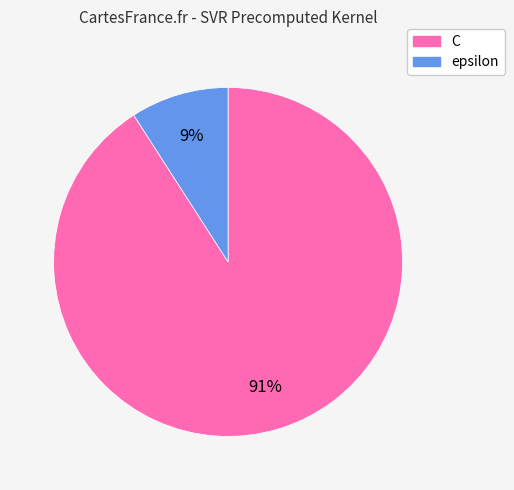

Is the sum of C and epsilon greater than half?

Yes